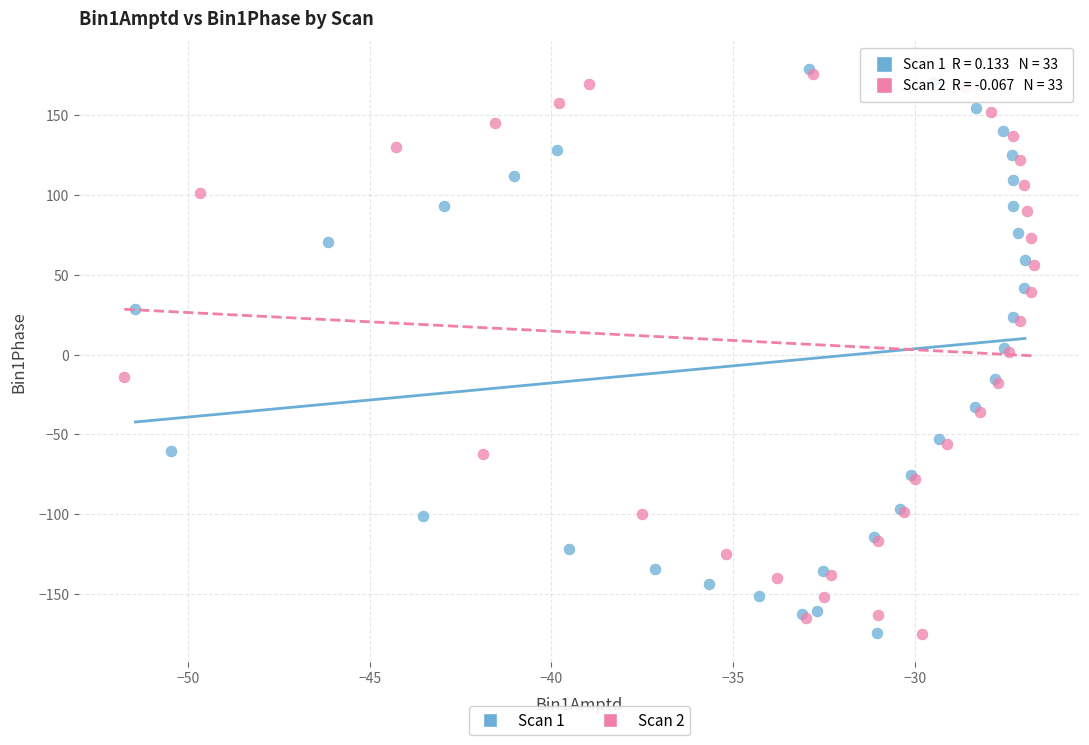

Which series has the largest Y range (max minus min)?

Scan 1